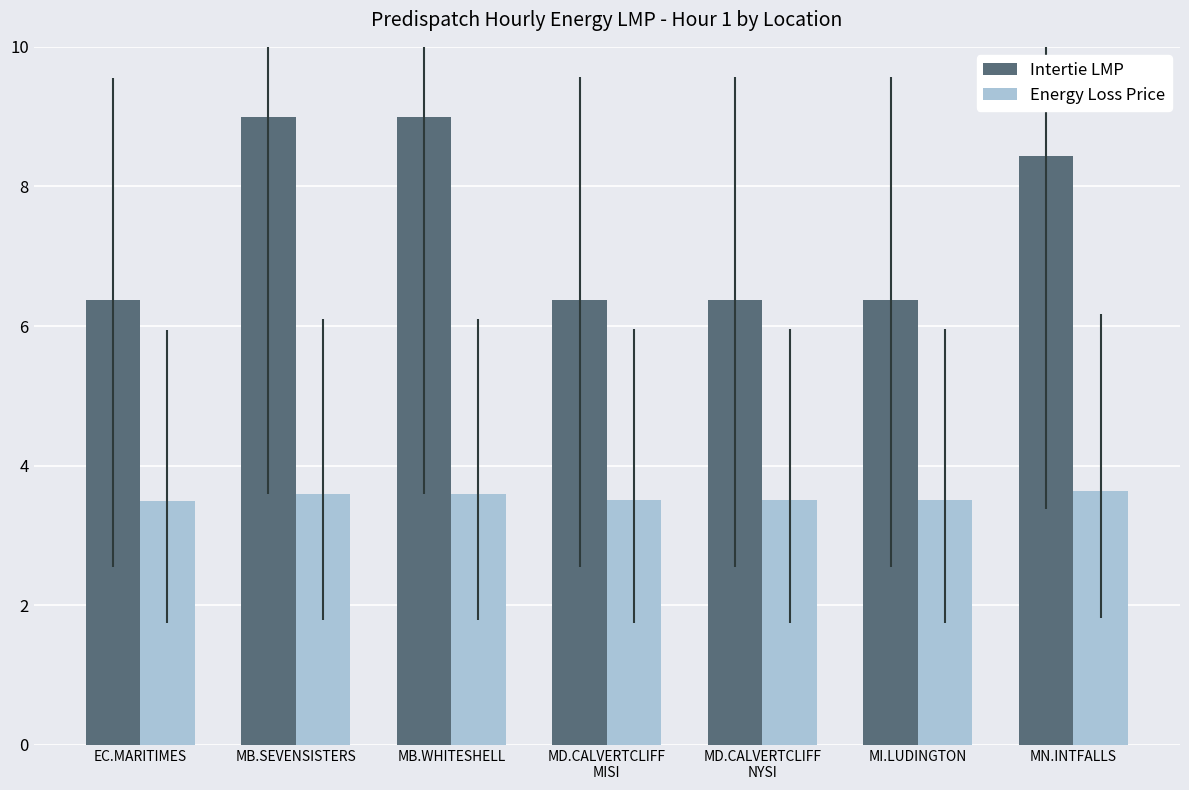

List the series in order of their overall mean, lowest first.

Energy Loss Price, Intertie LMP